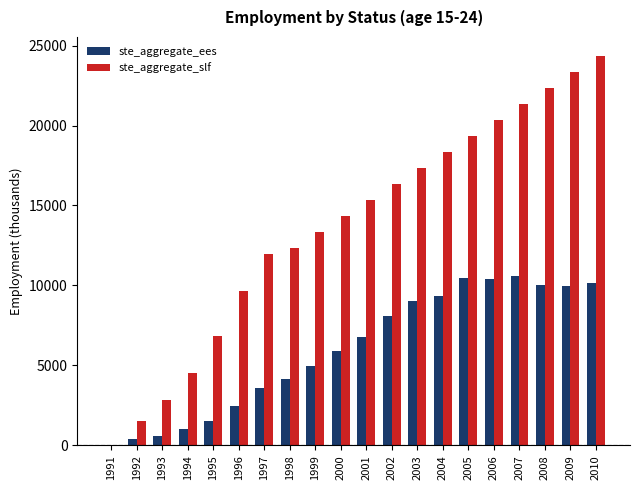

True or false: ste_aggregate_ees has a value of 10181.1 at 2010.

True